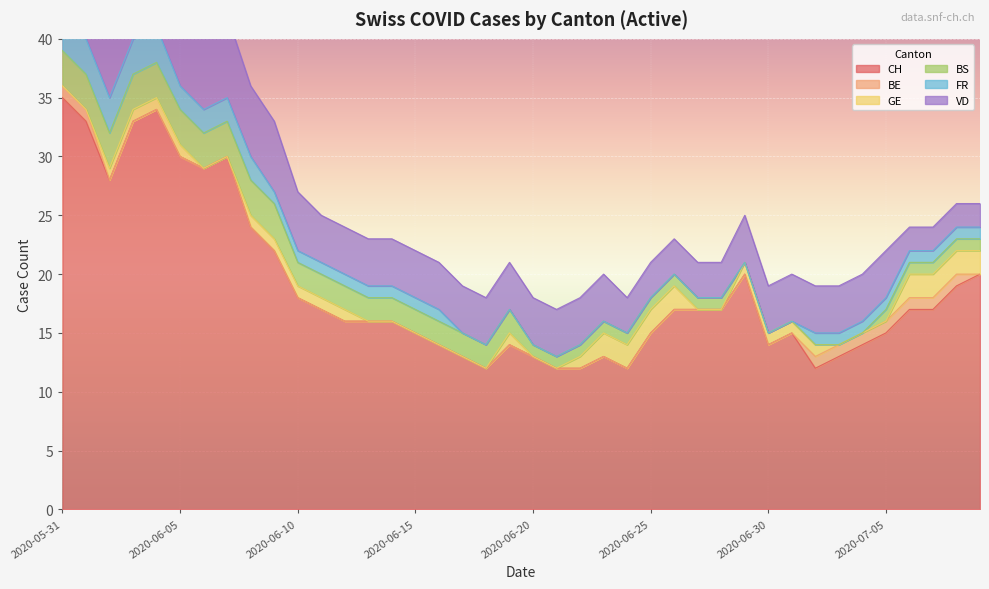

True or false: VD has more than 2 interior local peaks.

False